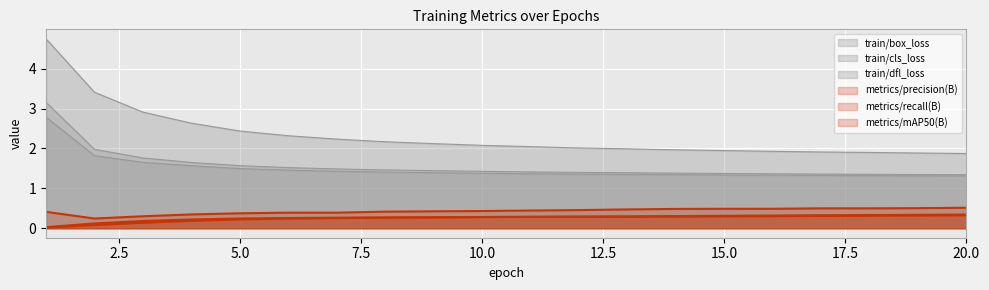

What are all the series names shown in the legend?

metrics/precision(B), metrics/recall(B), train/box_loss, train/cls_loss, train/dfl_loss, metrics/mAP50(B)